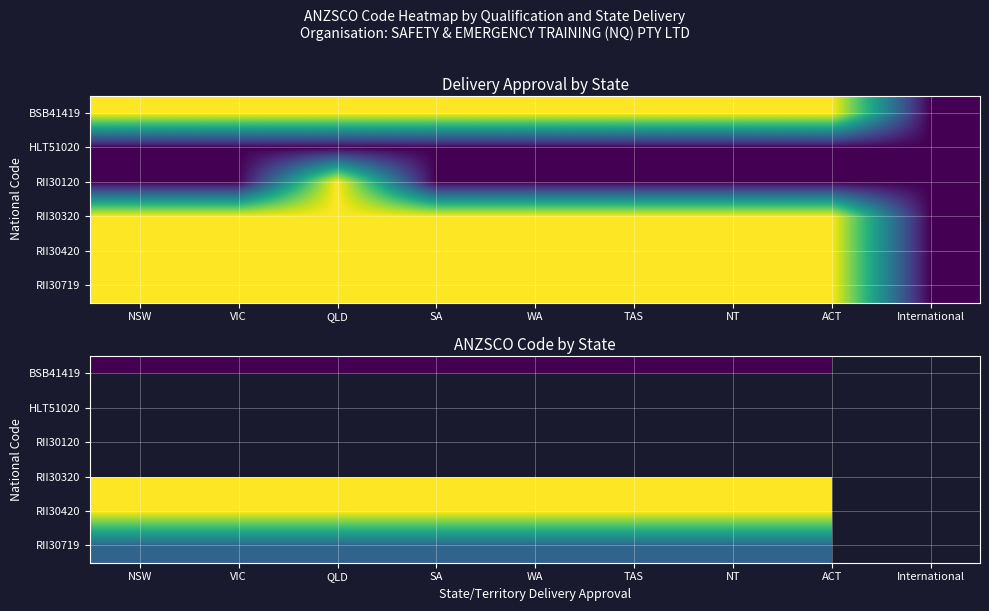

True or false: RII30420 has a value of 331588.9 at NT.

False